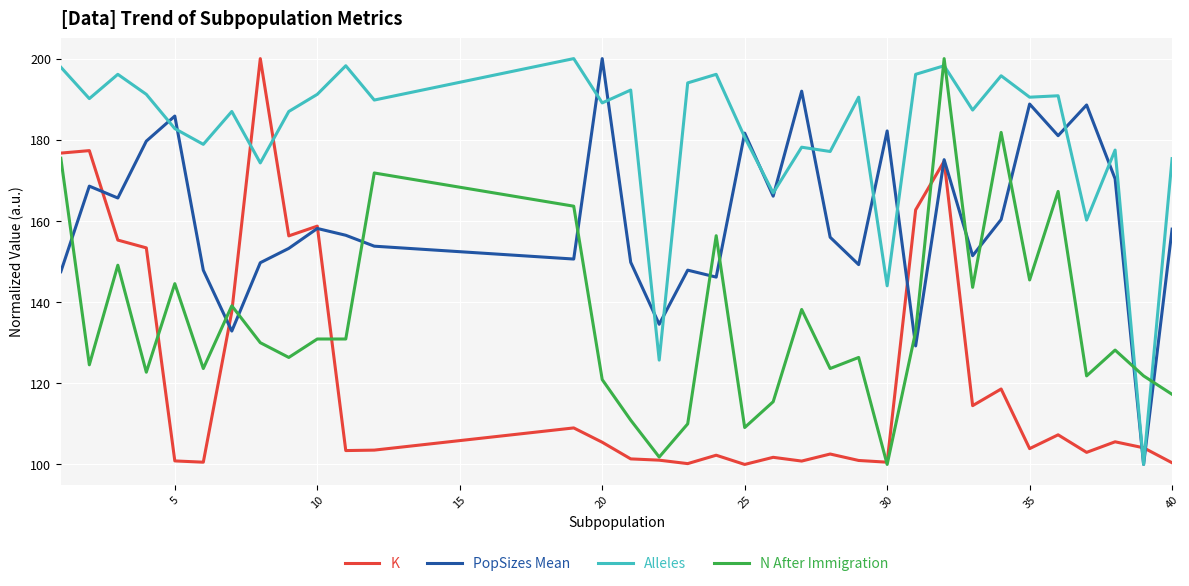

What are all the series names shown in the legend?

K, PopSizes Mean, Alleles, N After Immigration